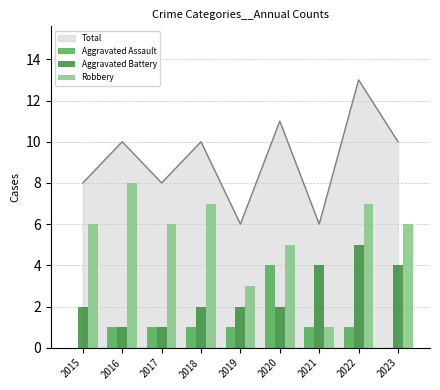

Reading left to right, what are all the values shown in this chart?

Aggravated Assault: 2015=0	2016=1	2017=1	2018=1	2019=1	2020=4	2021=1	2022=1	2023=0
Aggravated Battery: 2015=2	2016=1	2017=1	2018=2	2019=2	2020=2	2021=4	2022=5	2023=4
Robbery: 2015=6	2016=8	2017=6	2018=7	2019=3	2020=5	2021=1	2022=7	2023=6